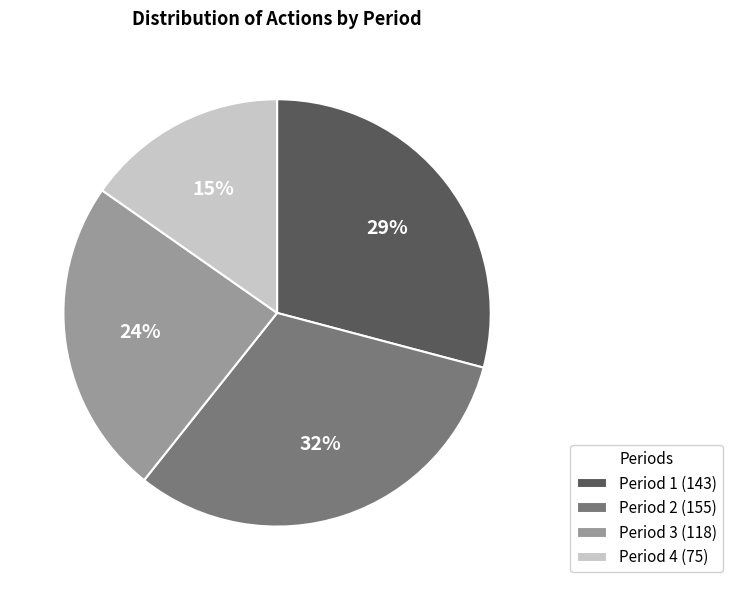

The Period 1 (143) slice represents 29% of the pie. True or false?

True